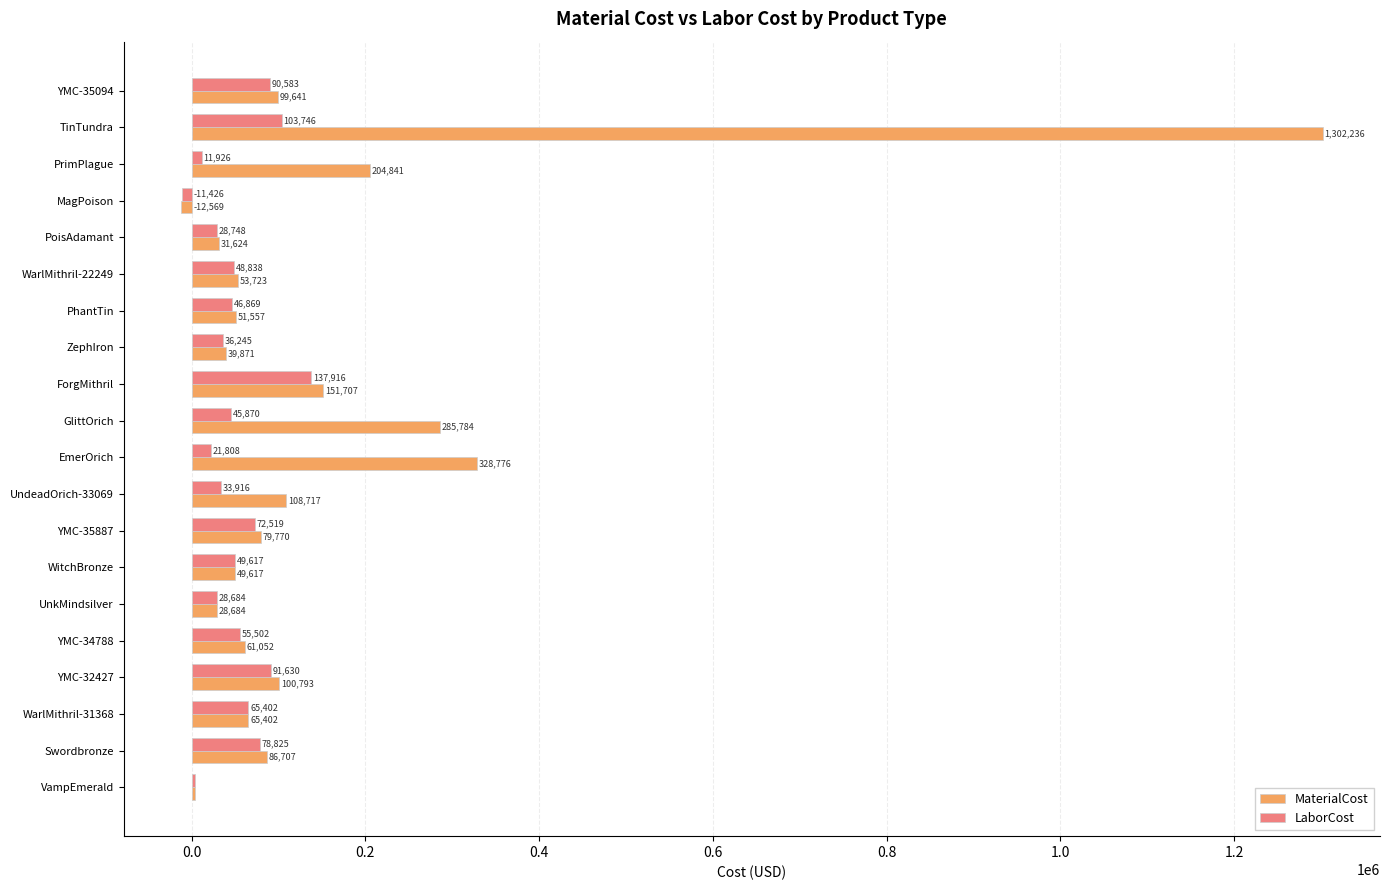

At which category is the sum across all series the highest?

TinTundra